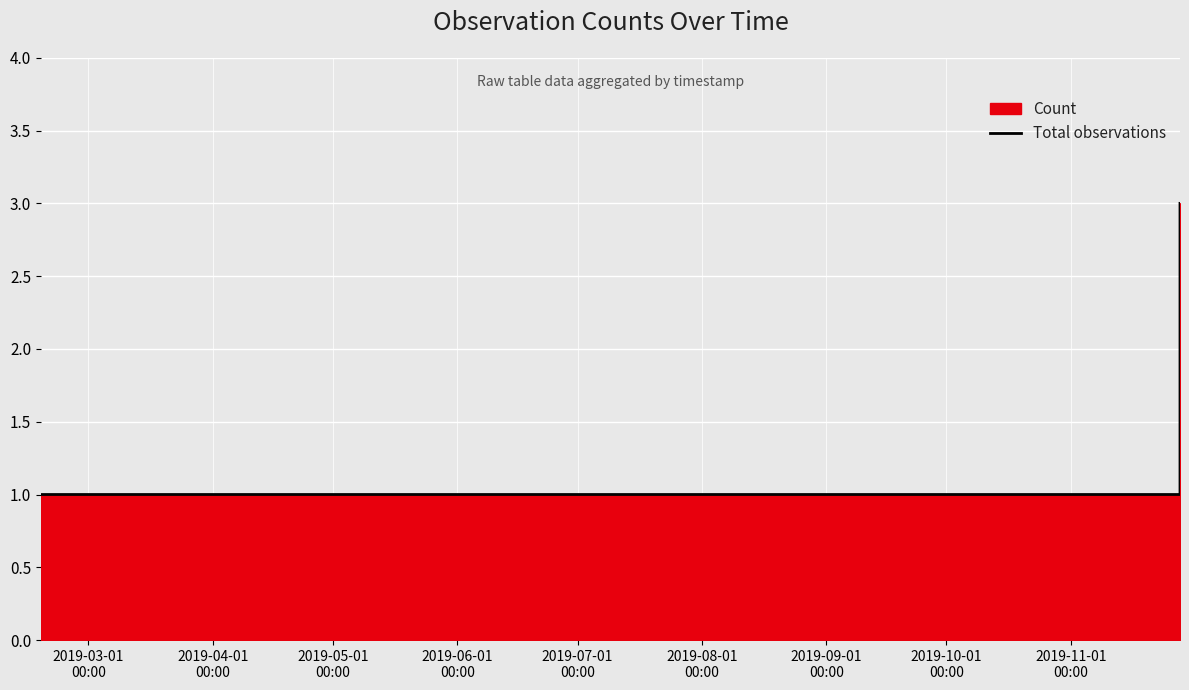

How many data points are above 1?

1